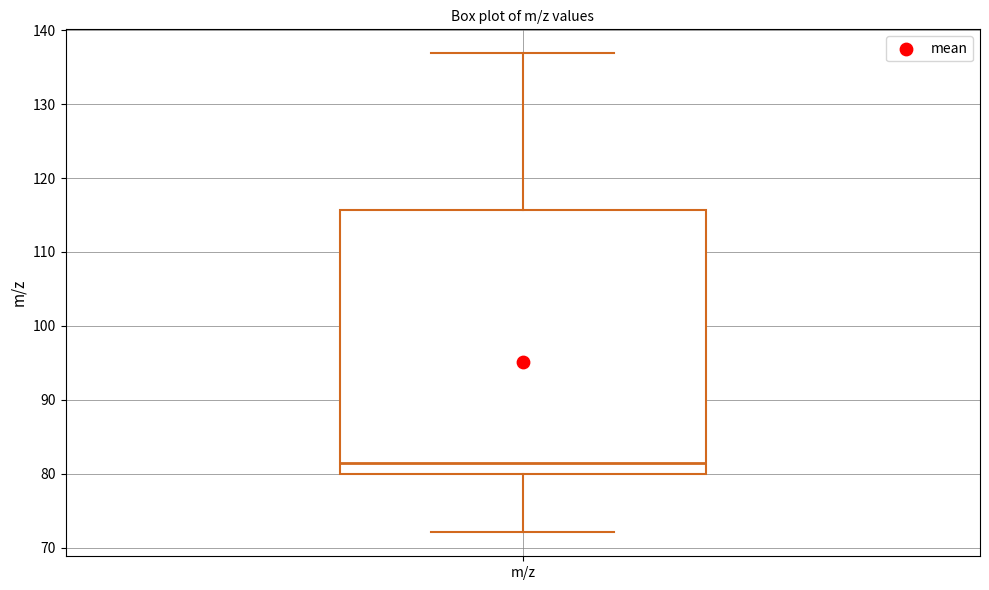

Where is the lower edge of the box for m/z on the y-axis? The values are not printed on the chart, so give them approximately, as read against the axis.

80